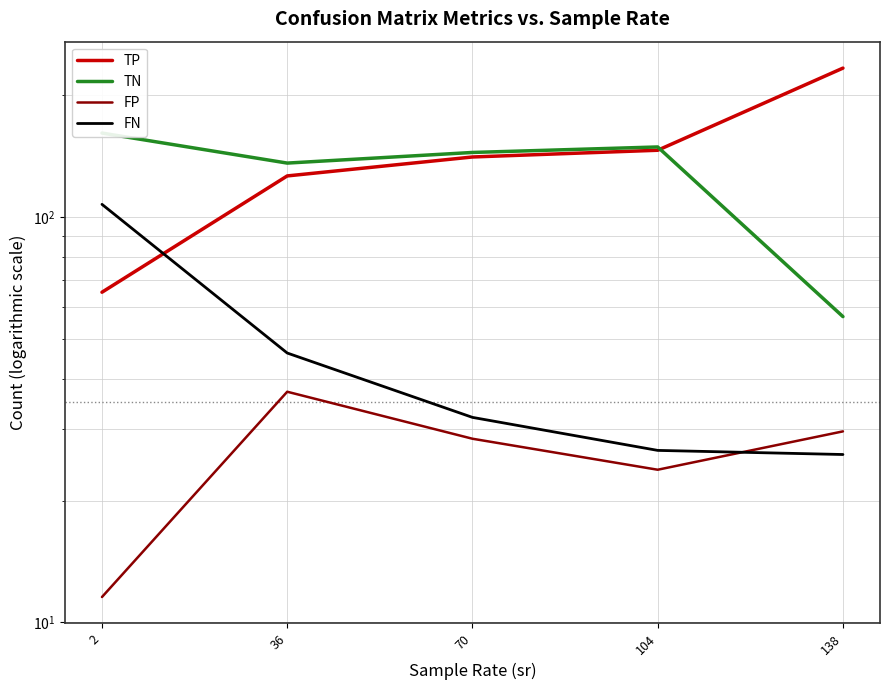

Read the FP value at 104.

23.8